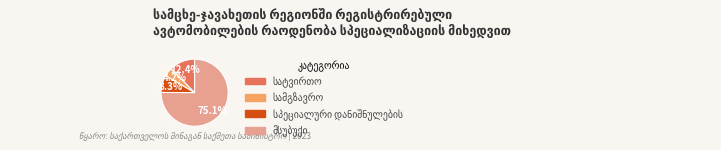

Is there any slice that represents more than half of the pie?

Yes